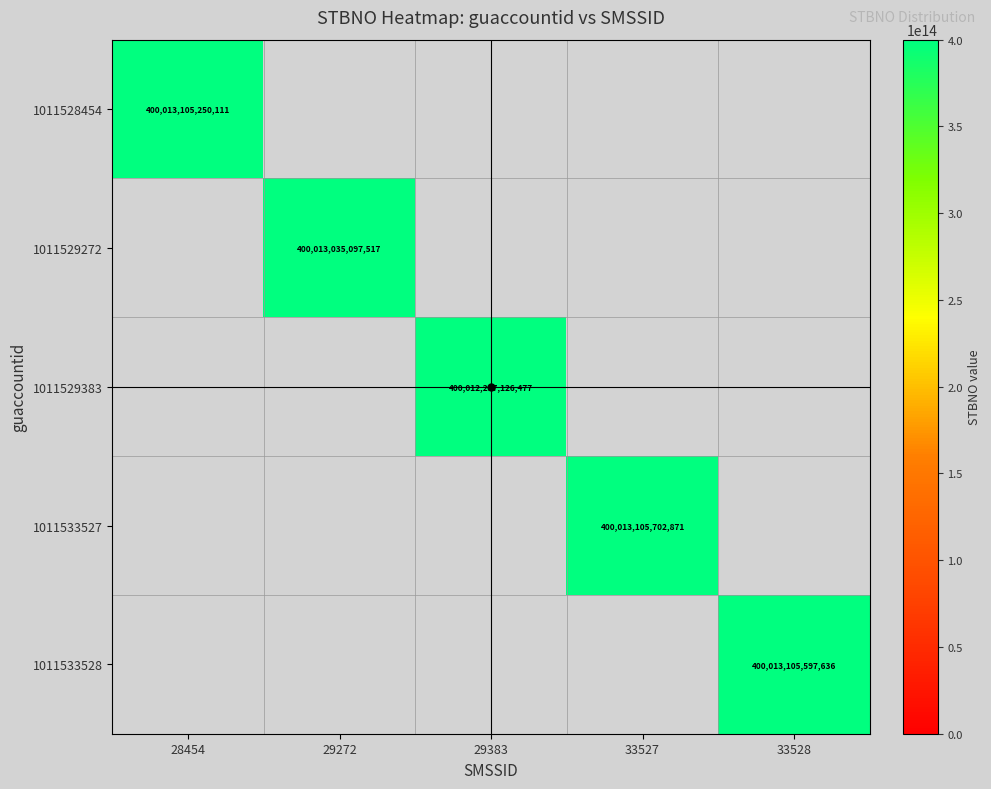

What is the highest value of the 1011528454 series?

400013105250111.0